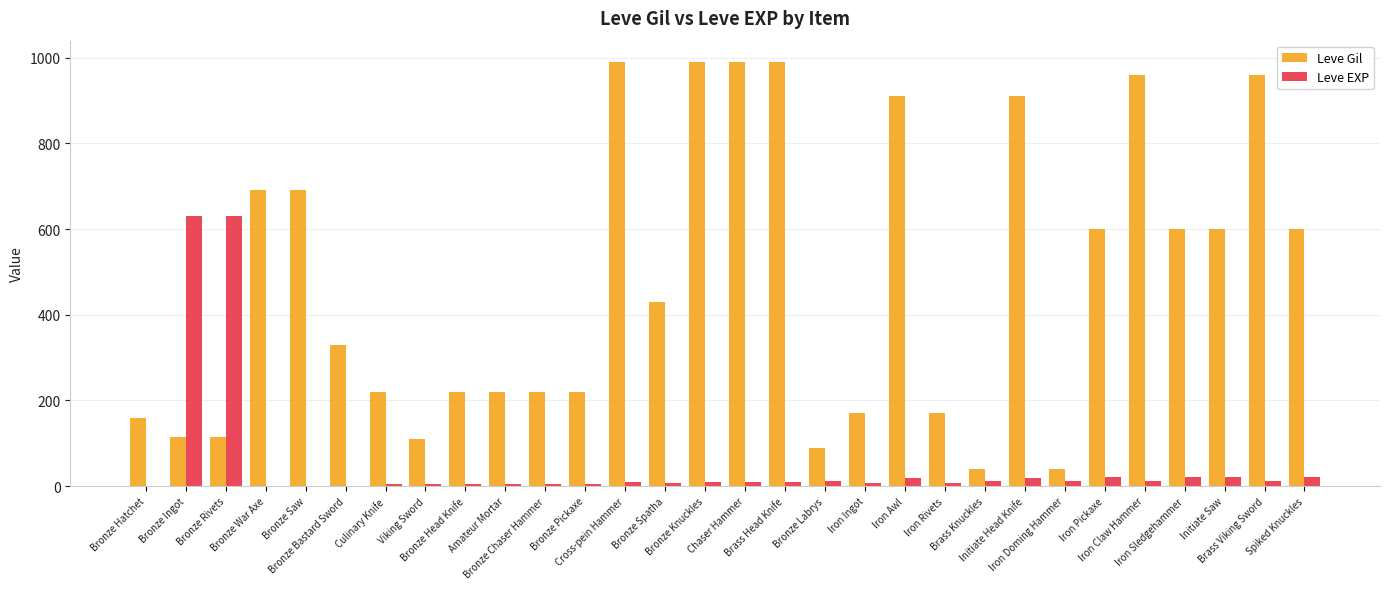

How many groups of bars are there?

30